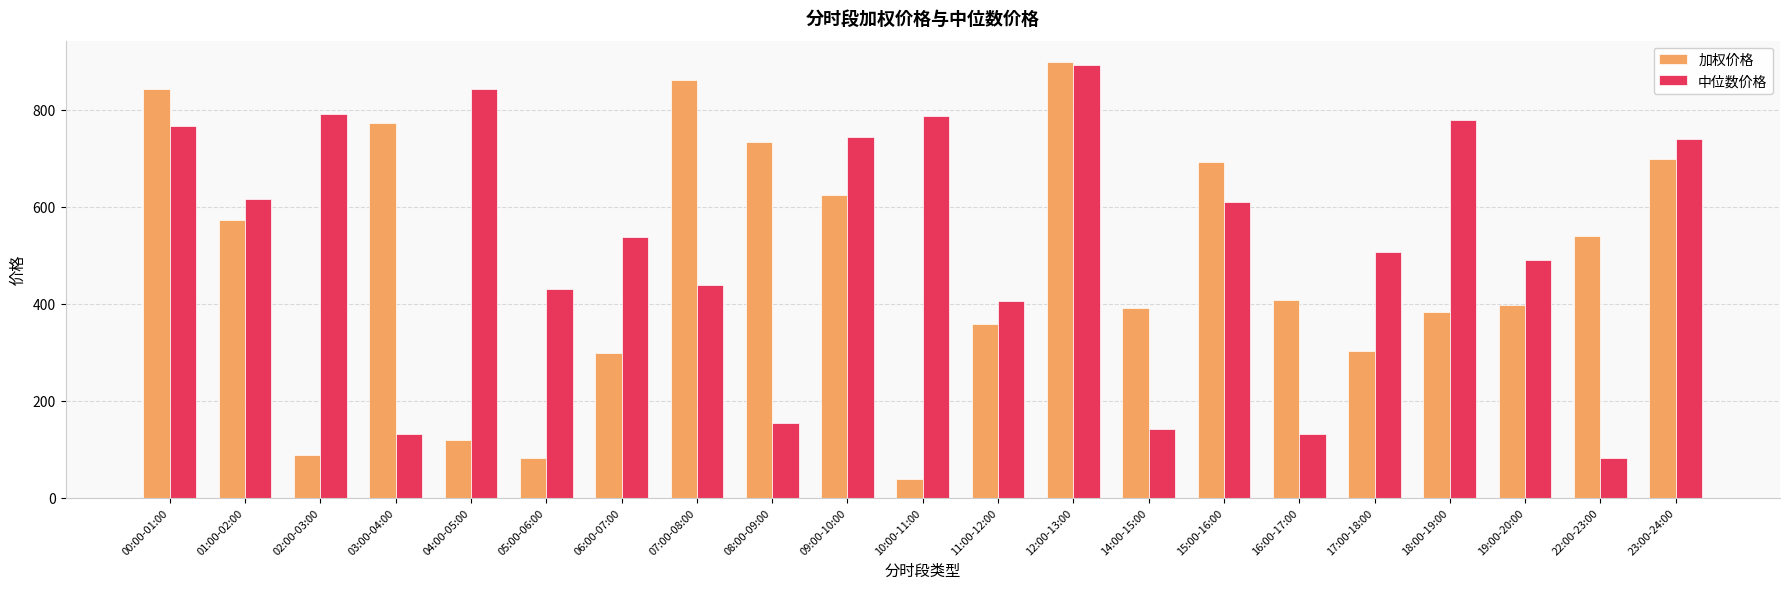

Which series has the widest spread of values?

加权价格